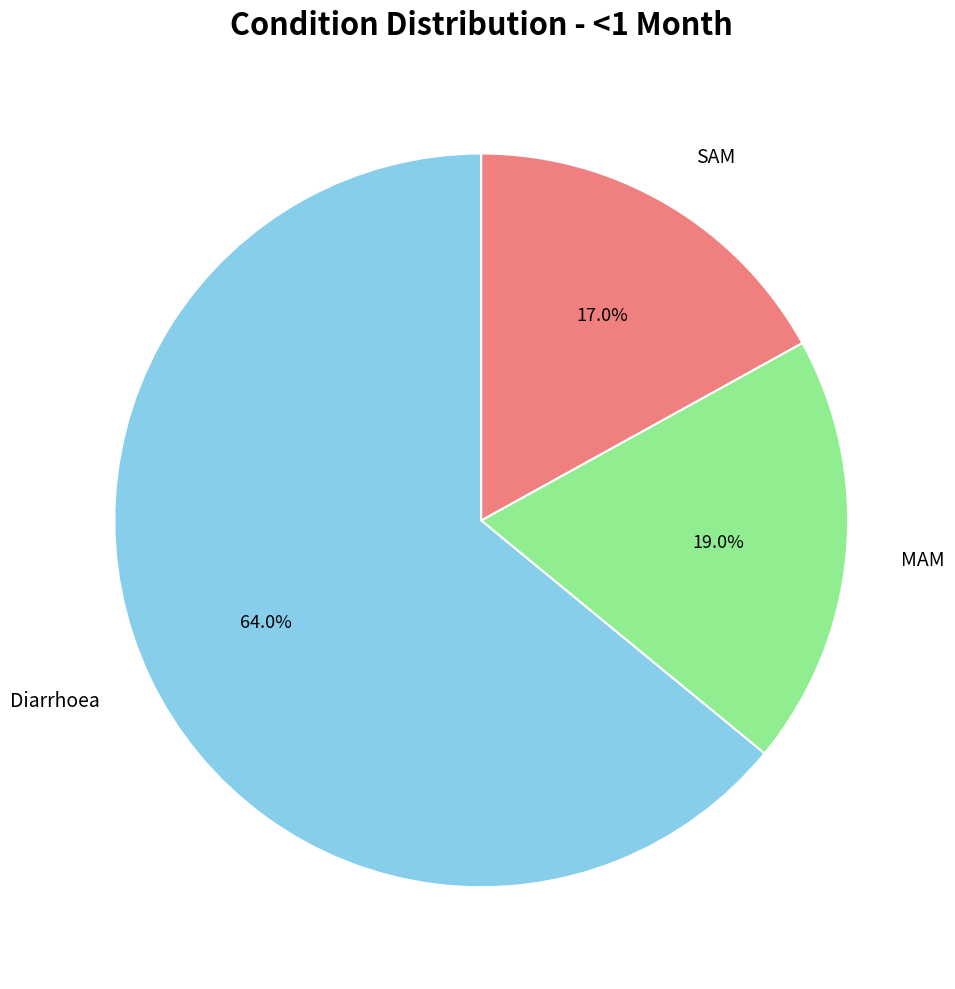

What percentage is the Diarrhoea slice, to the nearest percent?

64%